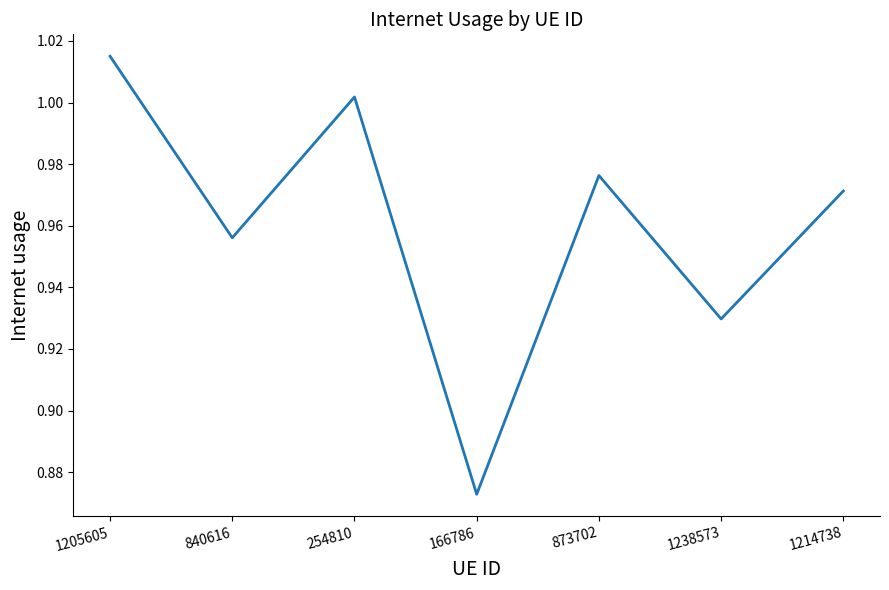

What is the sum of all values?

6.7